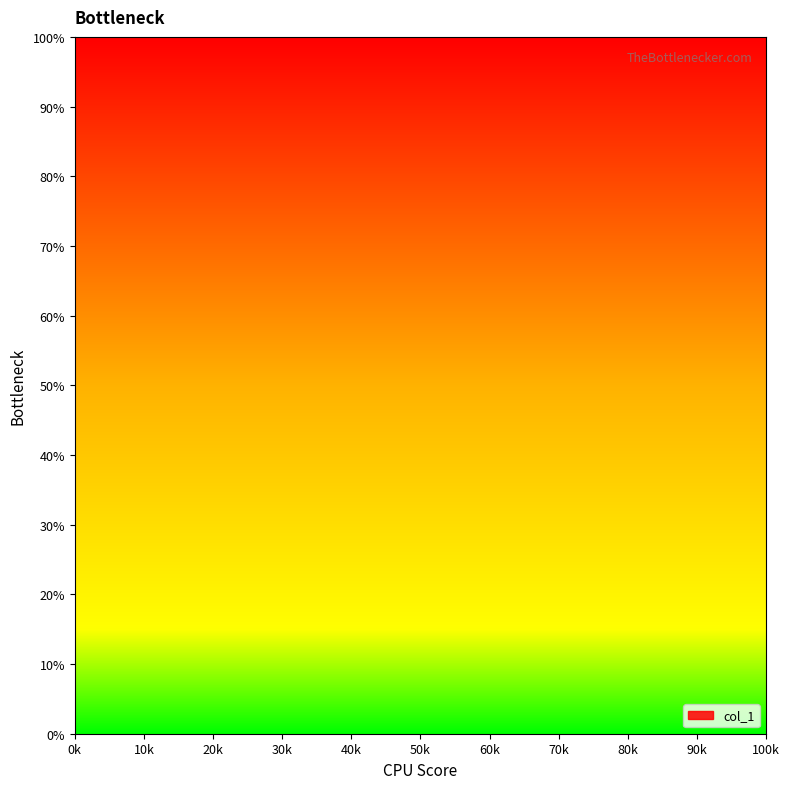

Does the chart have visible grid lines?

No